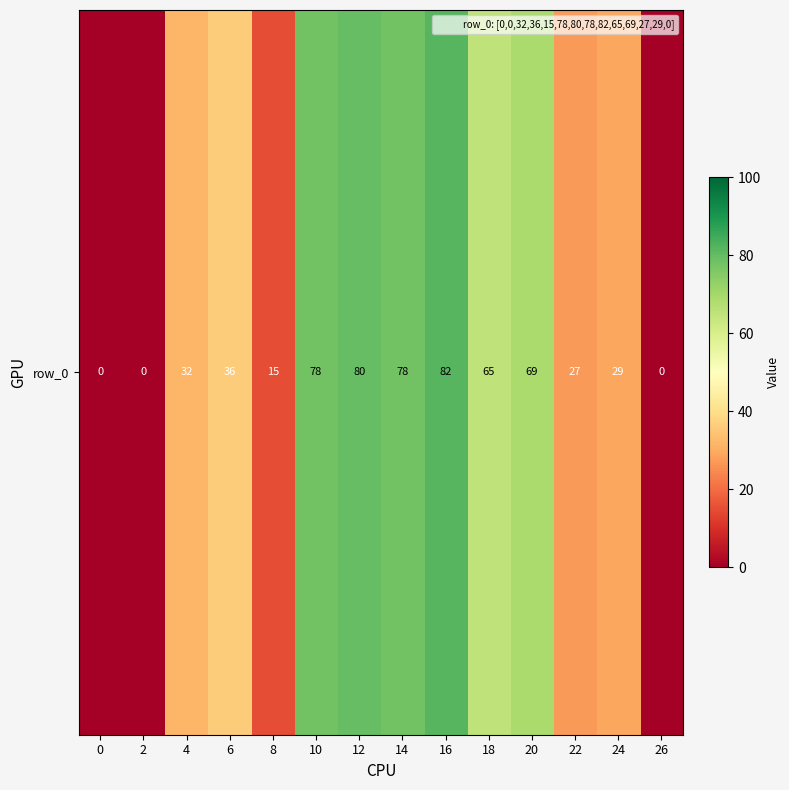

What is the change in value from 18 to 20?

+4